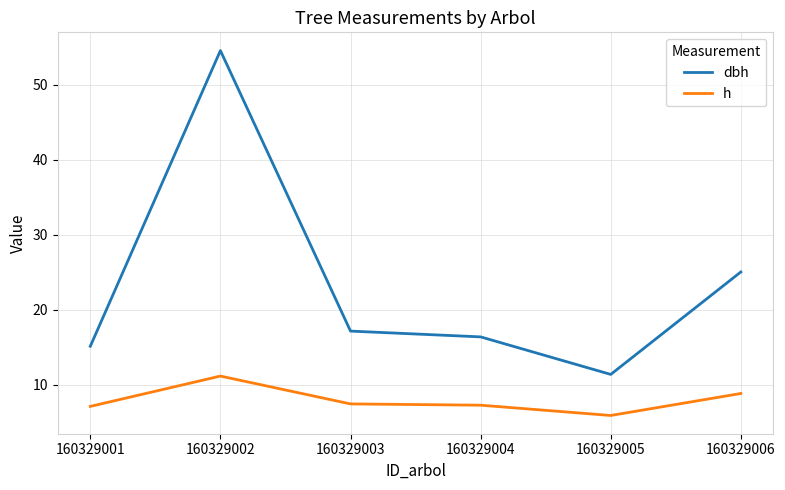

At which label does dbh reach its peak?

160329002